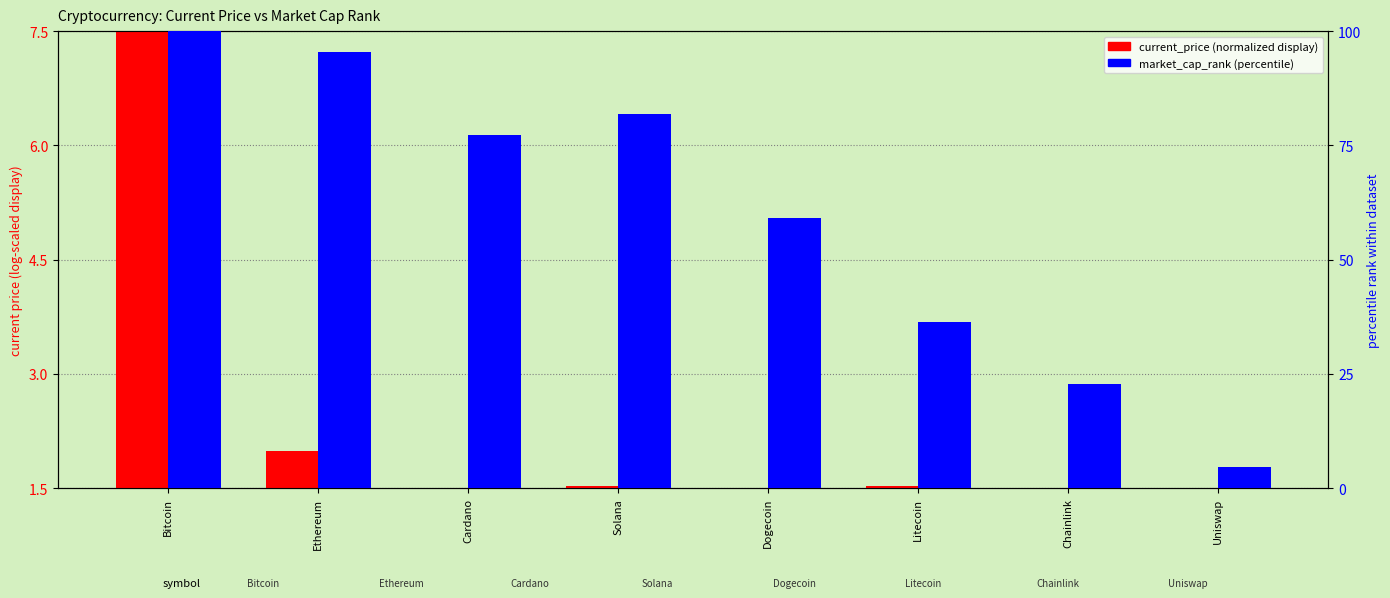

True or false: market_cap_rank (percentile) has a value of 6.5 at Uniswap.

False